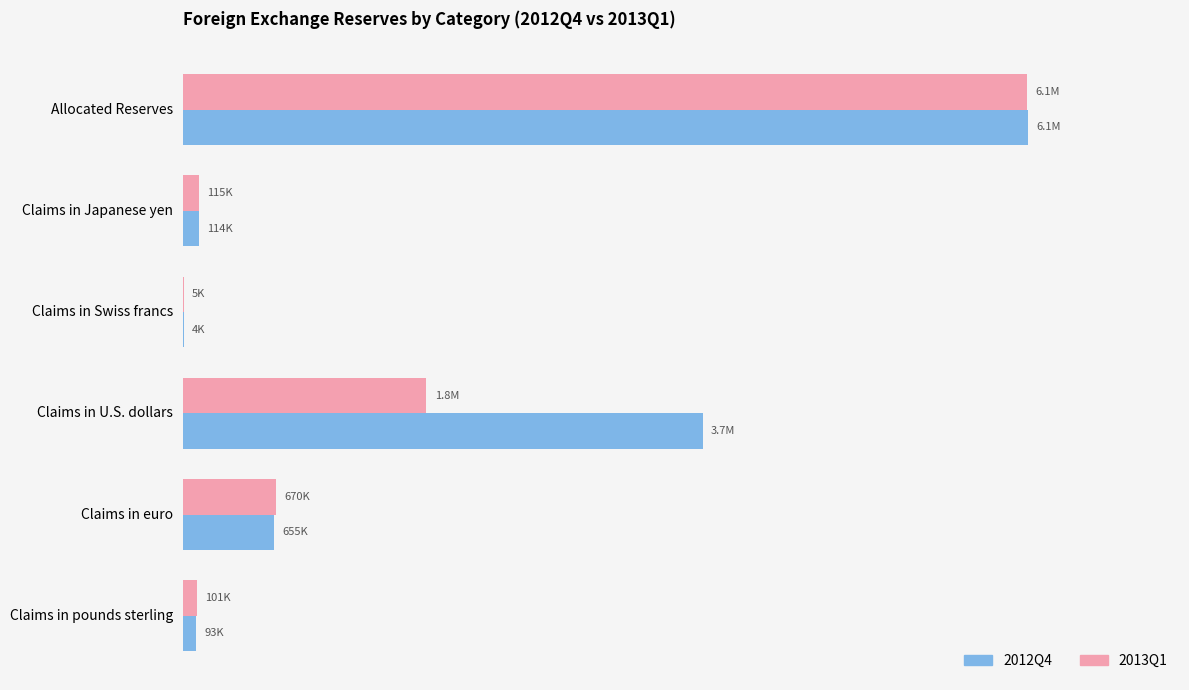

What are all the series names shown in the legend?

2012Q4, 2013Q1